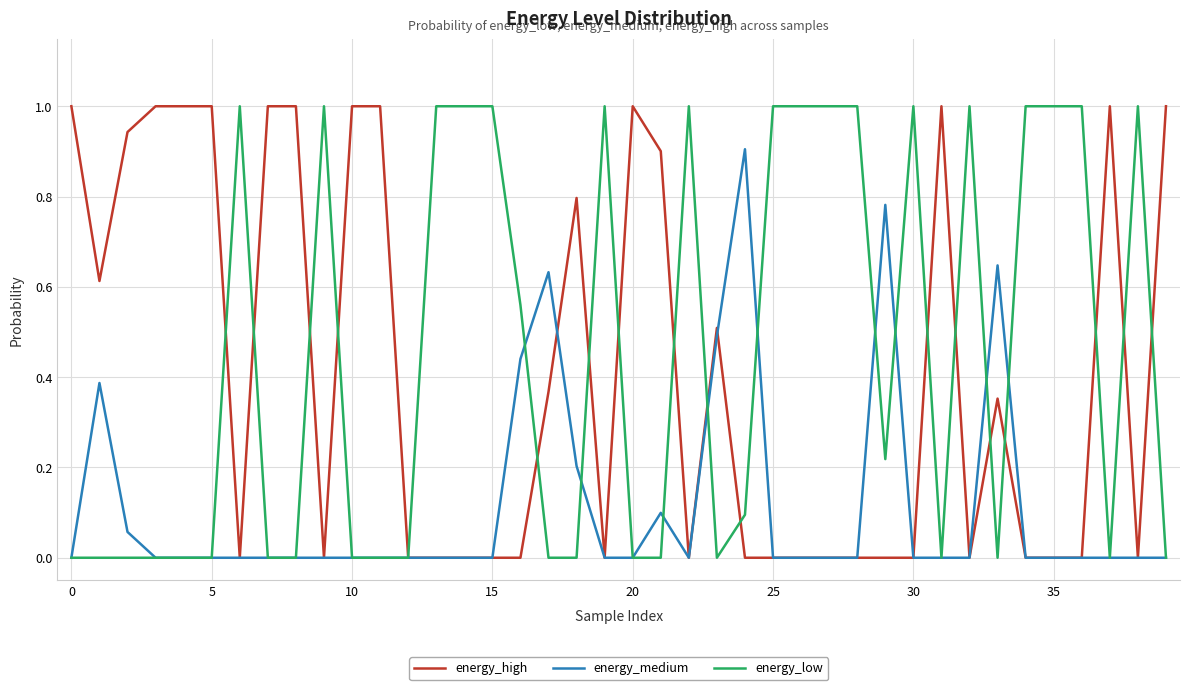

What are all the series names shown in the legend?

energy_high, energy_medium, energy_low